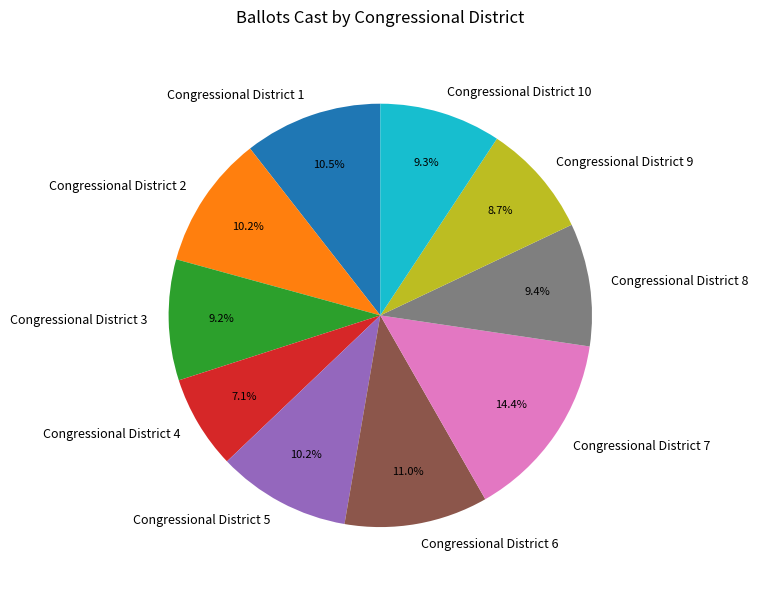

What is the ratio of the value at Congressional District 6 to the value at Congressional District 2?

1.1